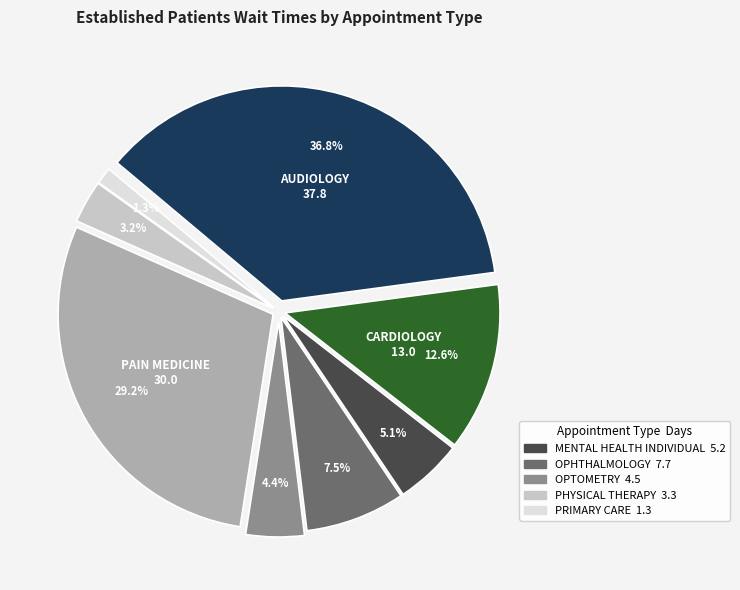

Which has a higher value, PHYSICAL THERAPY or OPTOMETRY?

OPTOMETRY